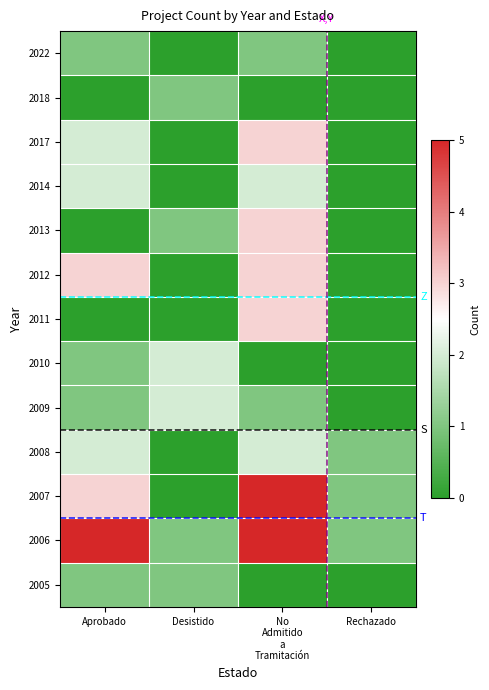

What is the total value across all series at Rechazado?

3